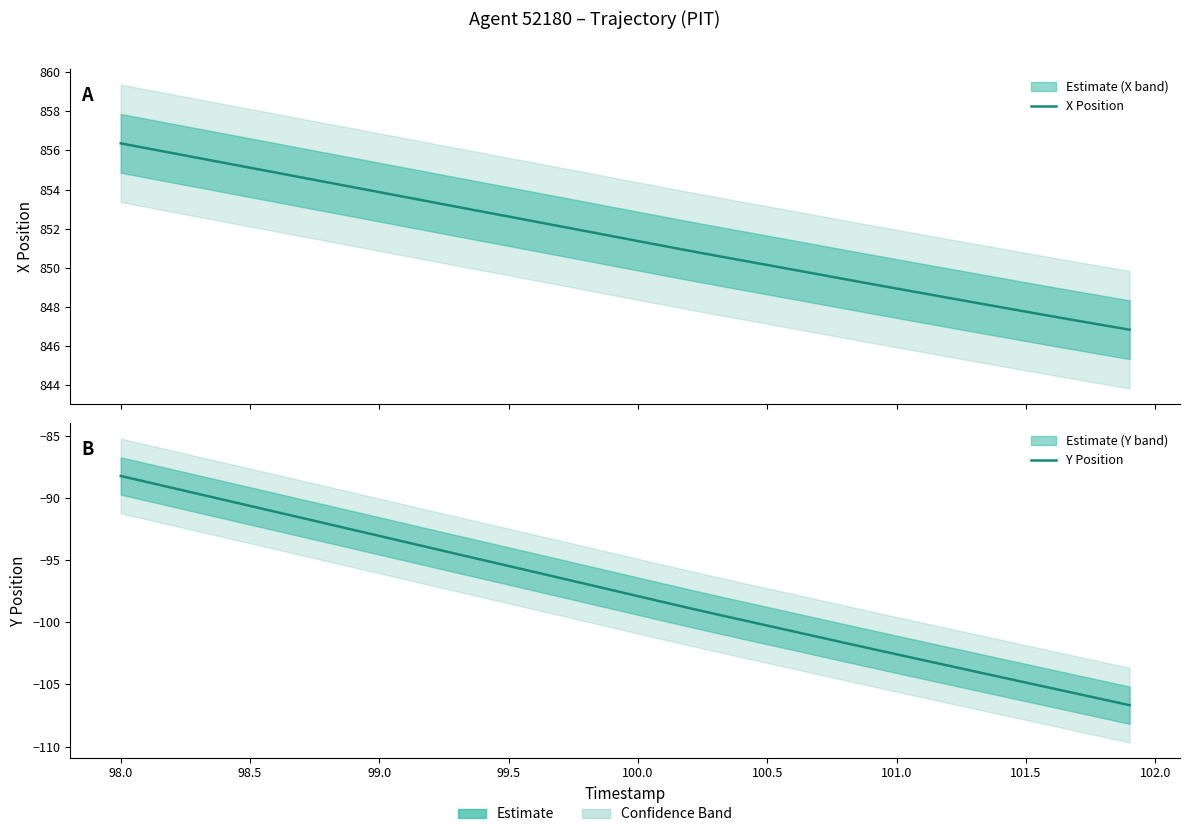

What is the value of the X Position point at the 19th from the left?

851.9